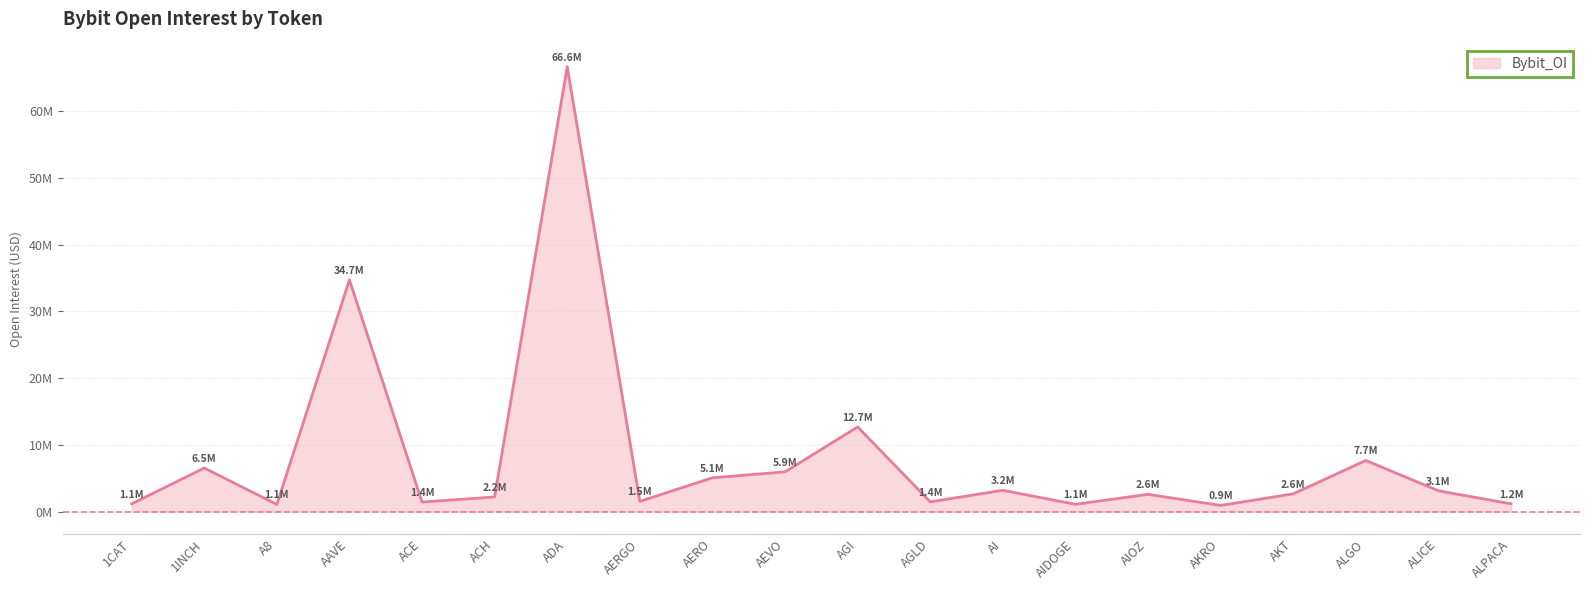

Does the chart display data point markers on the line(s)?

No